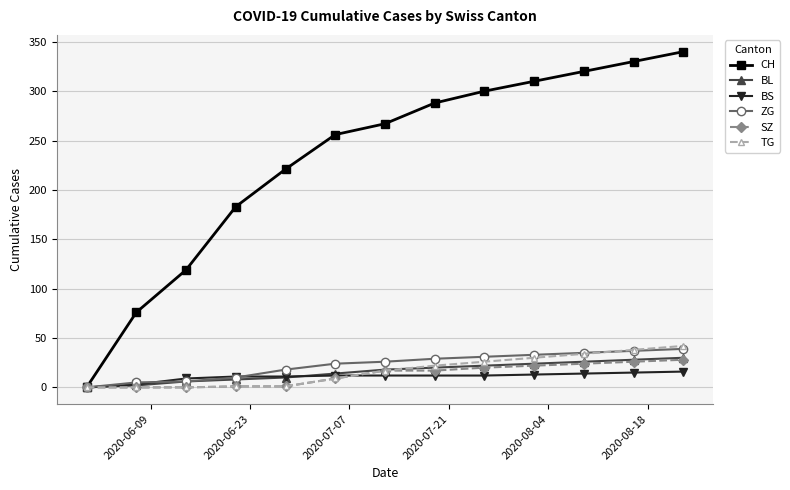

True or false: CH has more than 1 points higher than both neighbors.

False